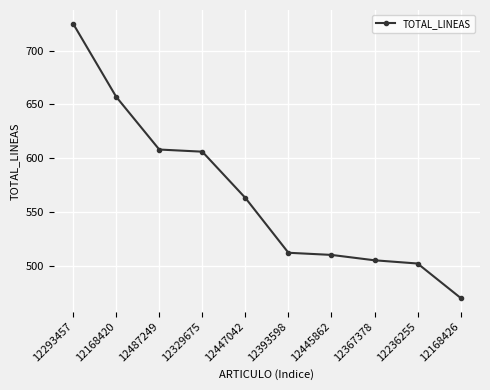

How many data points are less than 563?

5